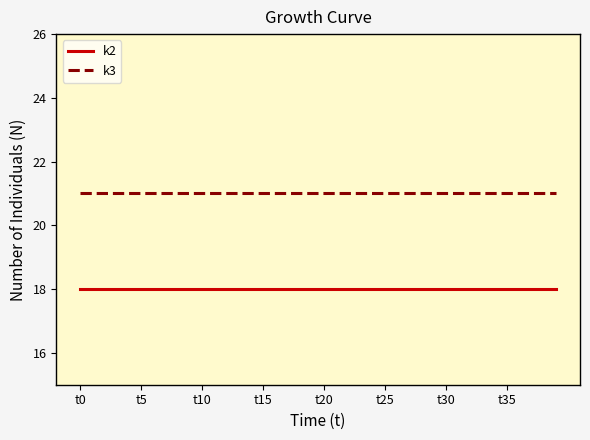

Rank the series by their average value, from lowest to highest.

k2, k3